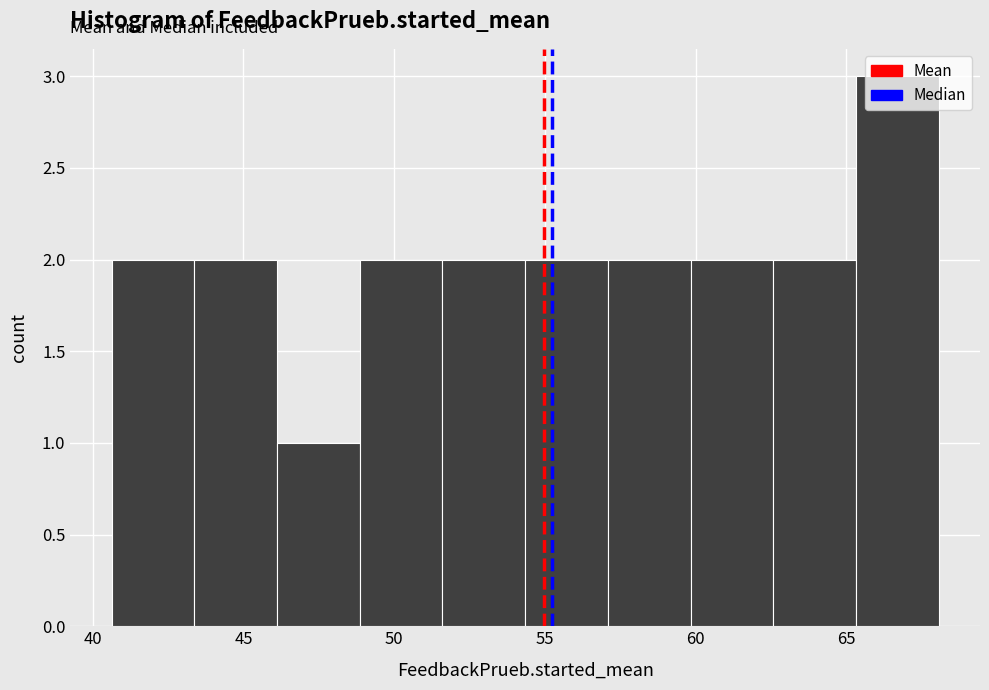

Over which range of the x-axis is the bar tallest?

65.5 to 68.0